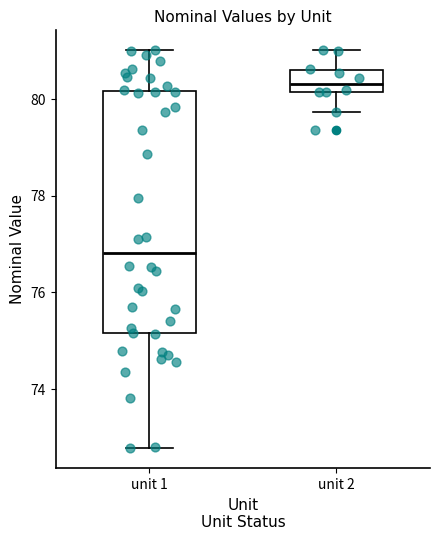

Comparing the boxes themselves (not the whiskers), which one is the tallest?

unit 1